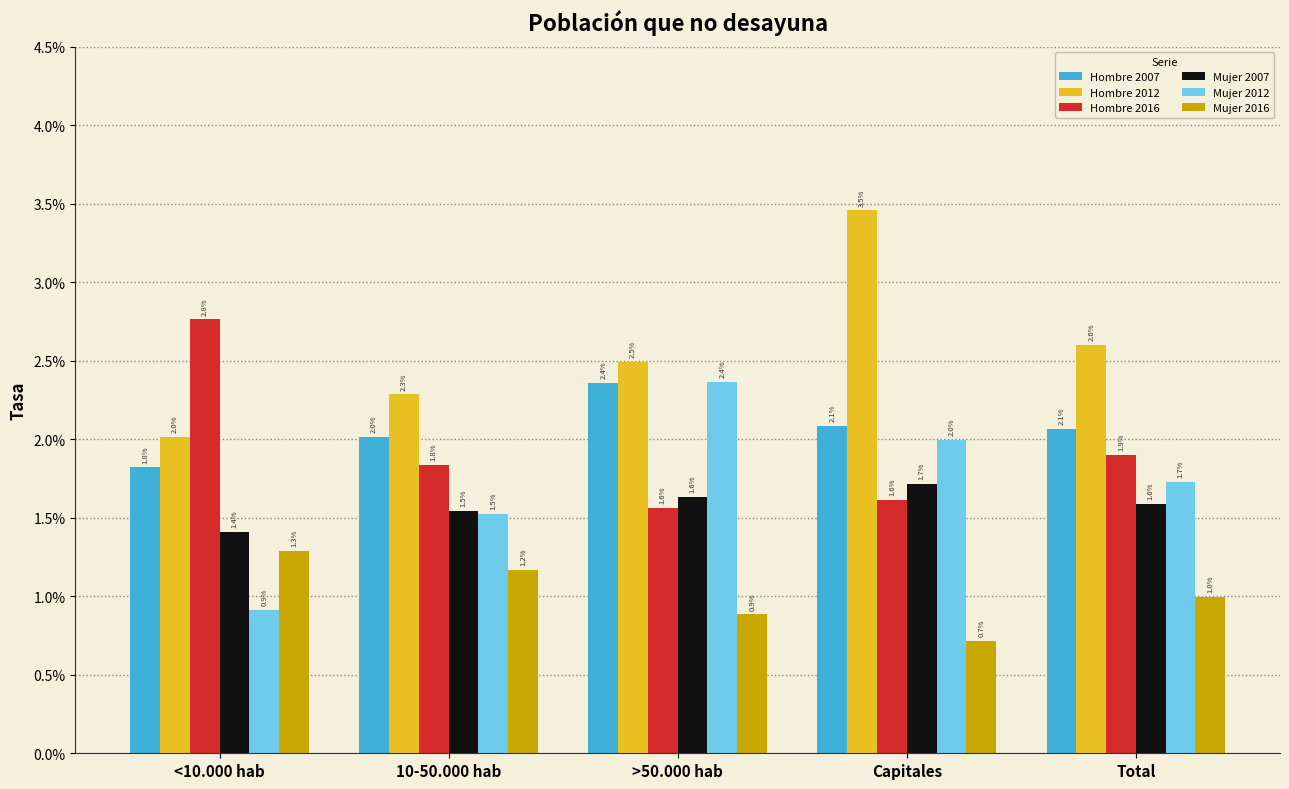

What are all the series names shown in the legend?

Hombre 2007, Hombre 2012, Hombre 2016, Mujer 2007, Mujer 2012, Mujer 2016